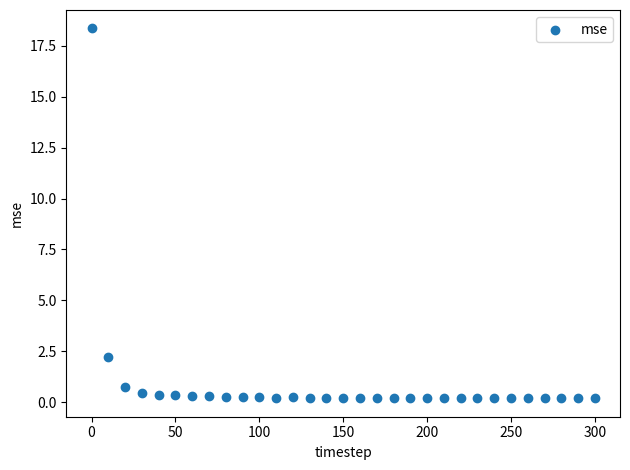

What is the range of Y values (max minus min)?

18.2